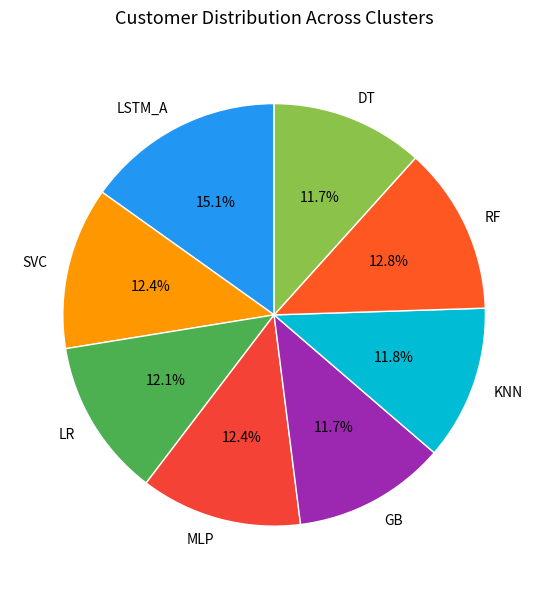

To the nearest percent, what is the difference between the largest and smallest slice percentages?

3%